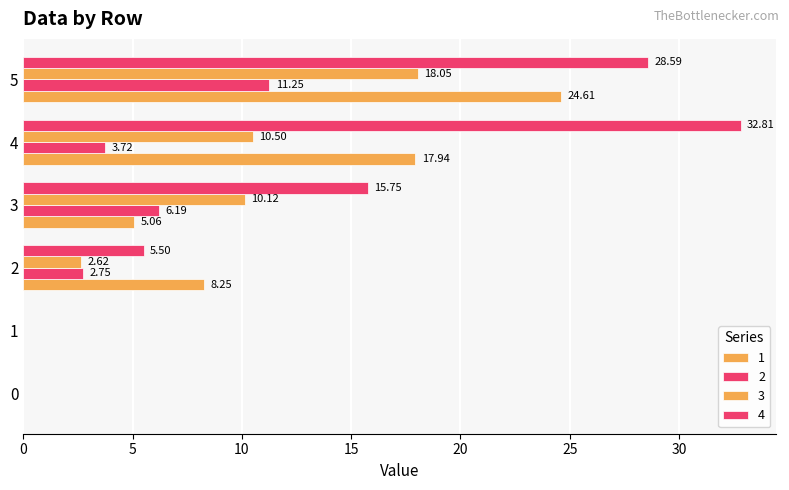

Reading right to left, what are all the values shown in this chart?

1: 24.6	17.9	5.1	8.2	0.0	0.0
2: 11.2	3.7	6.2	2.8	0.0	0.0
3: 18.0	10.5	10.1	2.6	0.0	0.0
4: 28.6	32.8	15.8	5.5	0.0	0.0